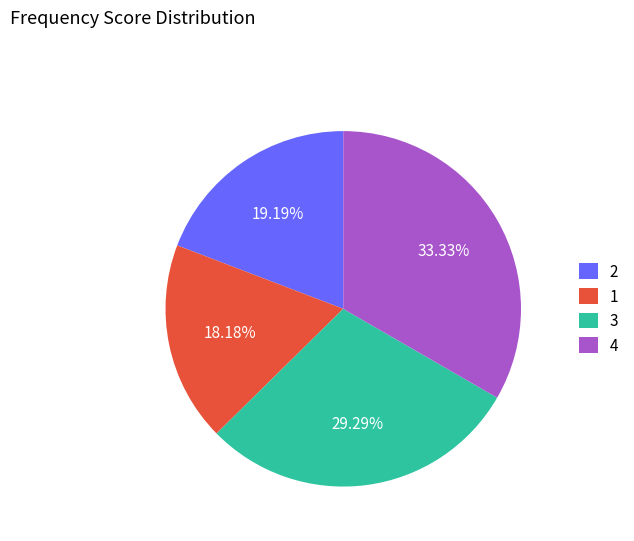

Rank the categories by value from highest to lowest.

4, 3, 2, 1